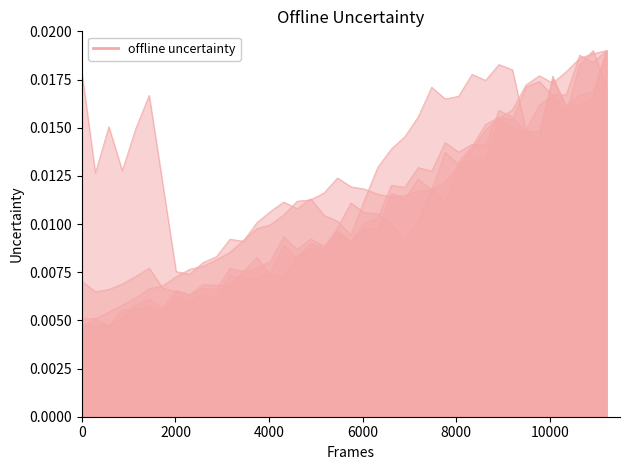

True or false: En cuenta corriente and Depósitos a menos de 1 mes cross at least once.

True